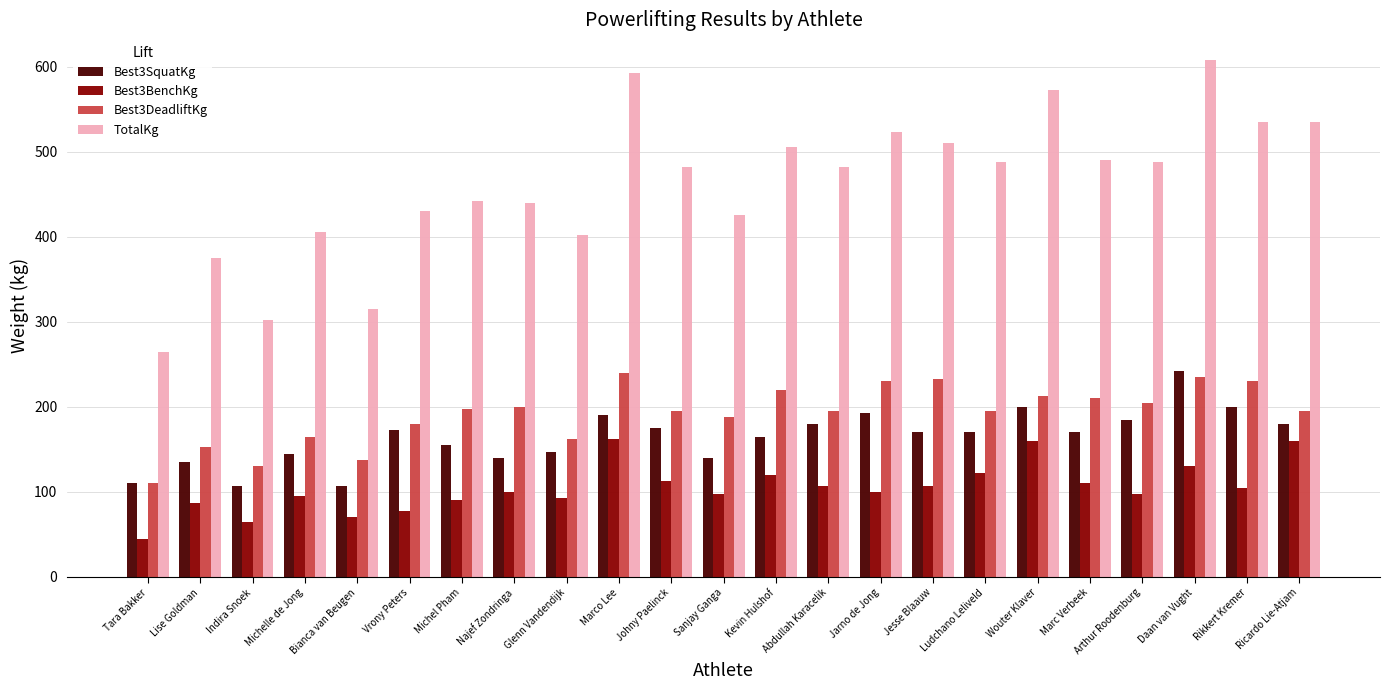

Which series has the widest spread of values?

TotalKg